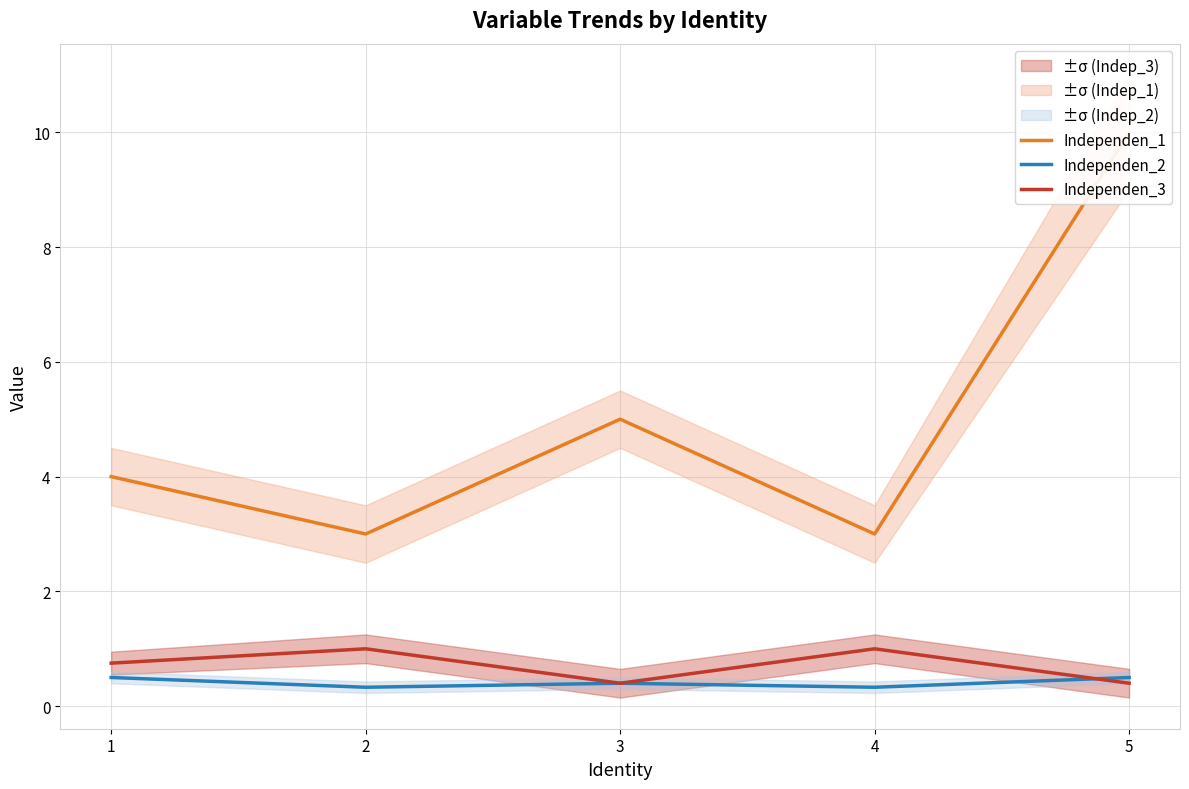

How many lines are shown in the chart?

3